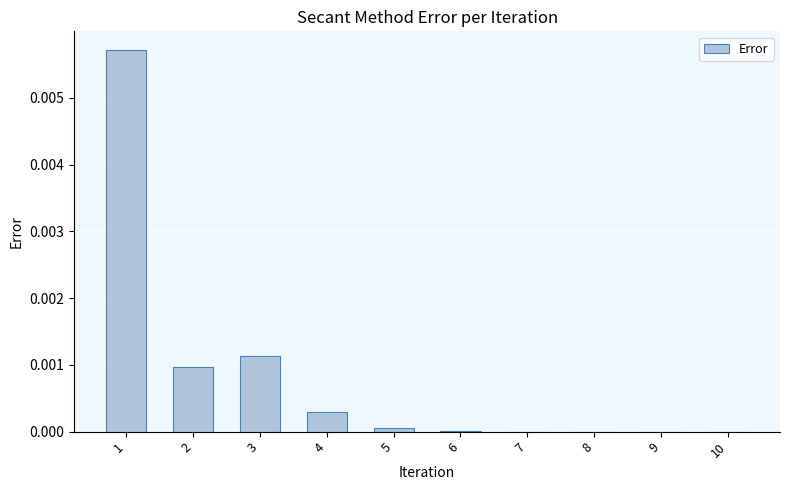

Is it true that the value at 2 is 0.0?

True